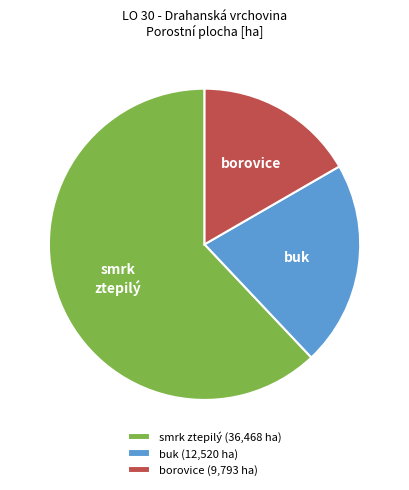

Is there a majority slice in this chart?

Yes